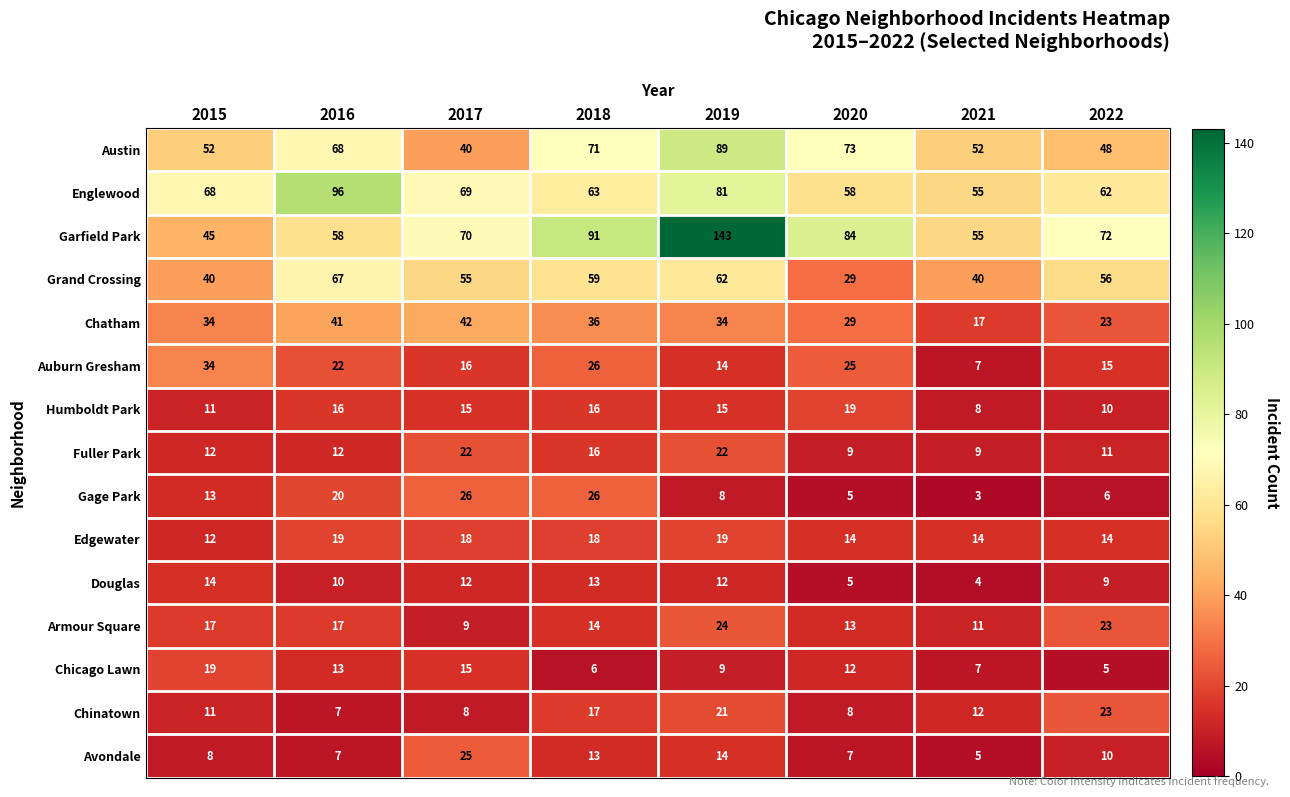

Which series has the largest total across all categories?

Garfield Park